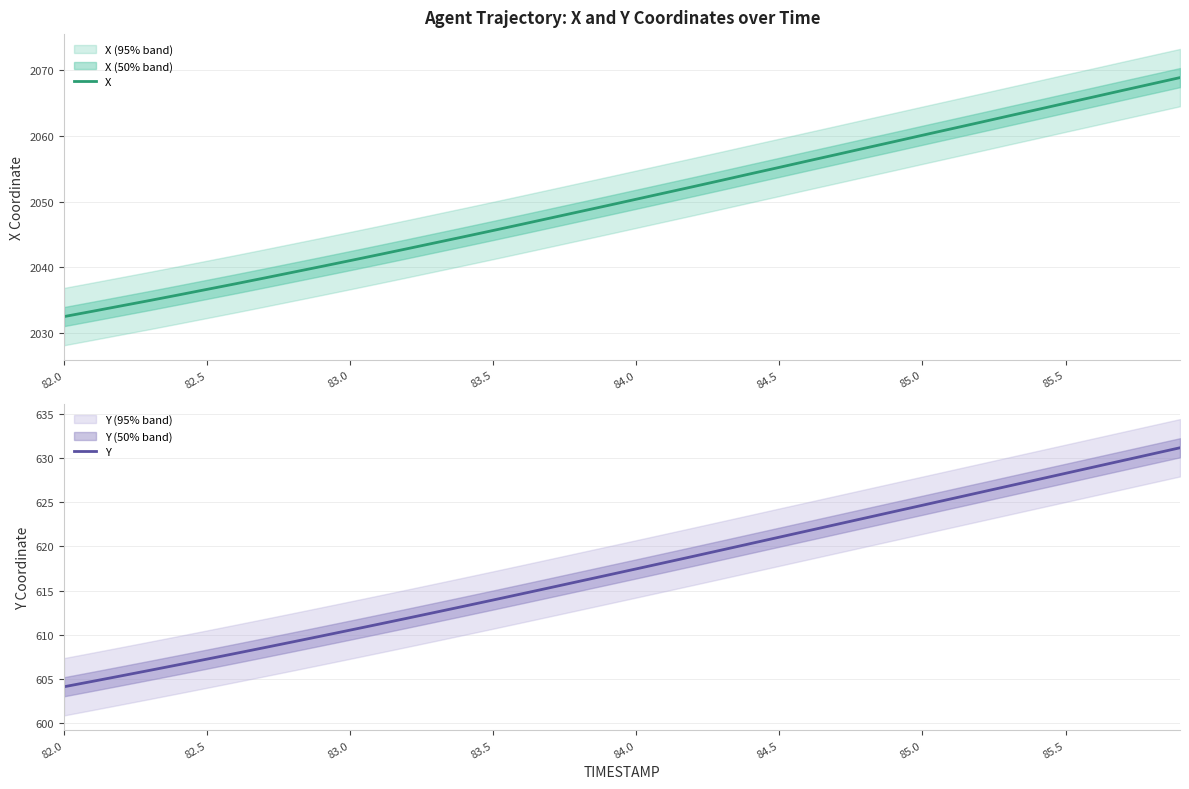

True or false: Y has a value of 988.1 at 85.0.

False